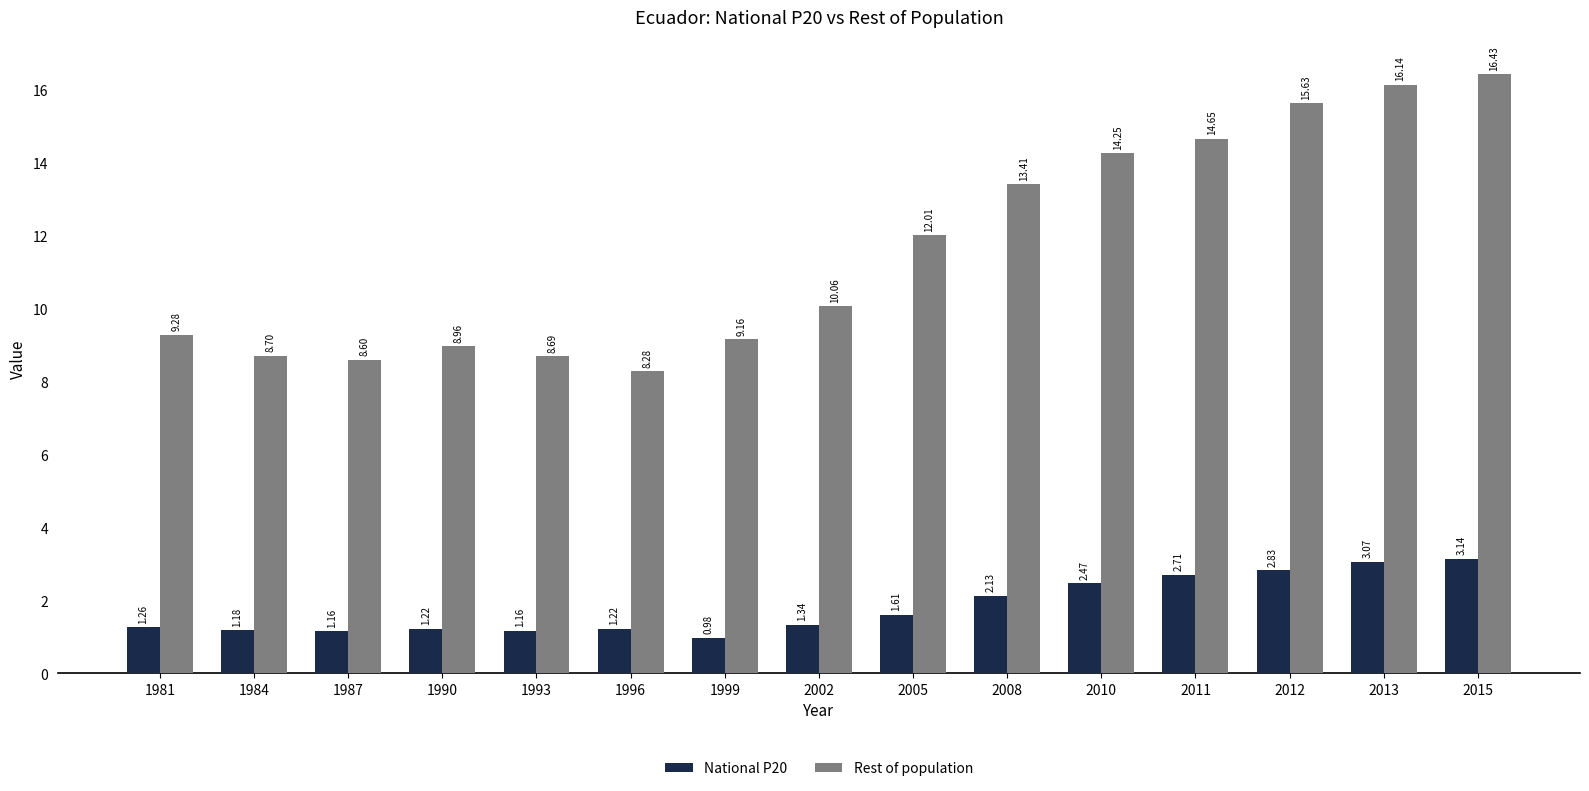

Does the chart contain any negative values?

No